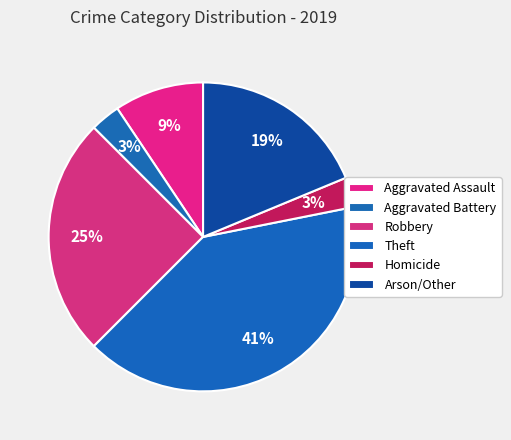

What is the largest slice in the pie chart?

Theft